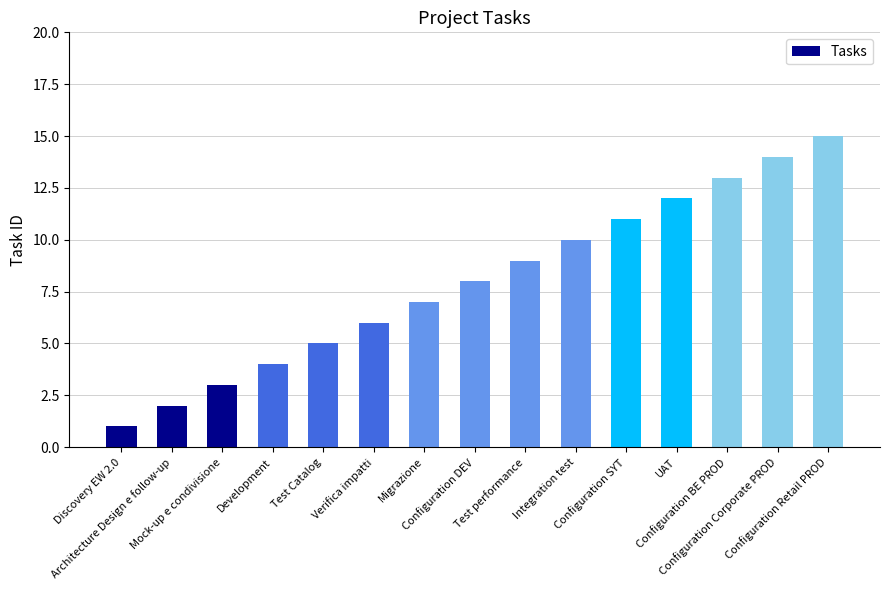

Reading left to right, what are all the values shown in this chart?

Discovery EW 2.0=1	Architecture Design e follow-up=2	Mock-up e condivisione=3	Development=4	Test Catalog=5	Verifica impatti=6	Migrazione=7	Configuration DEV=8	Test performance=9	Integration test=10	Configuration SYT=11	UAT=12	Configuration BE PROD=13	Configuration Corporate PROD=14	Configuration Retail PROD=15